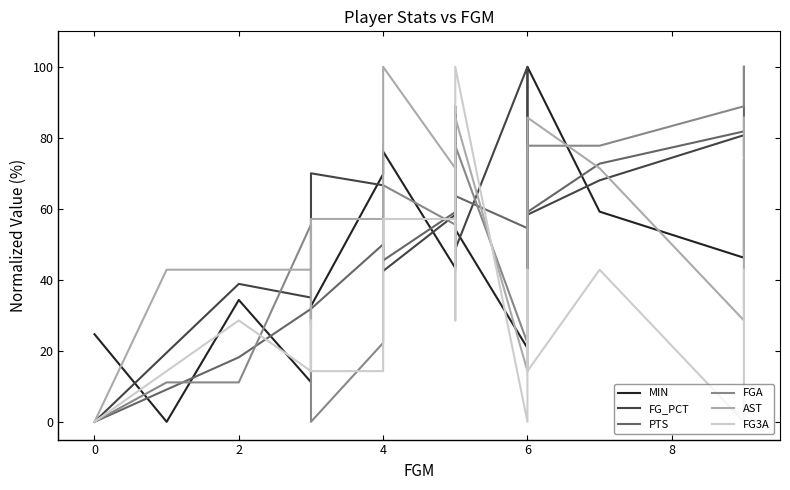

What is the difference between the maximum and second lowest values in the PTS series?

90.9